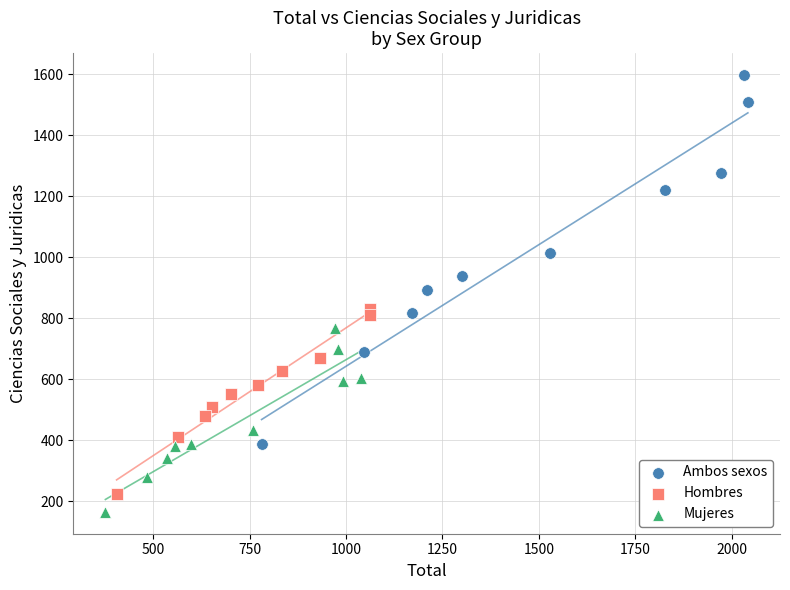

Which series reaches the maximum Y coordinate?

Ambos sexos